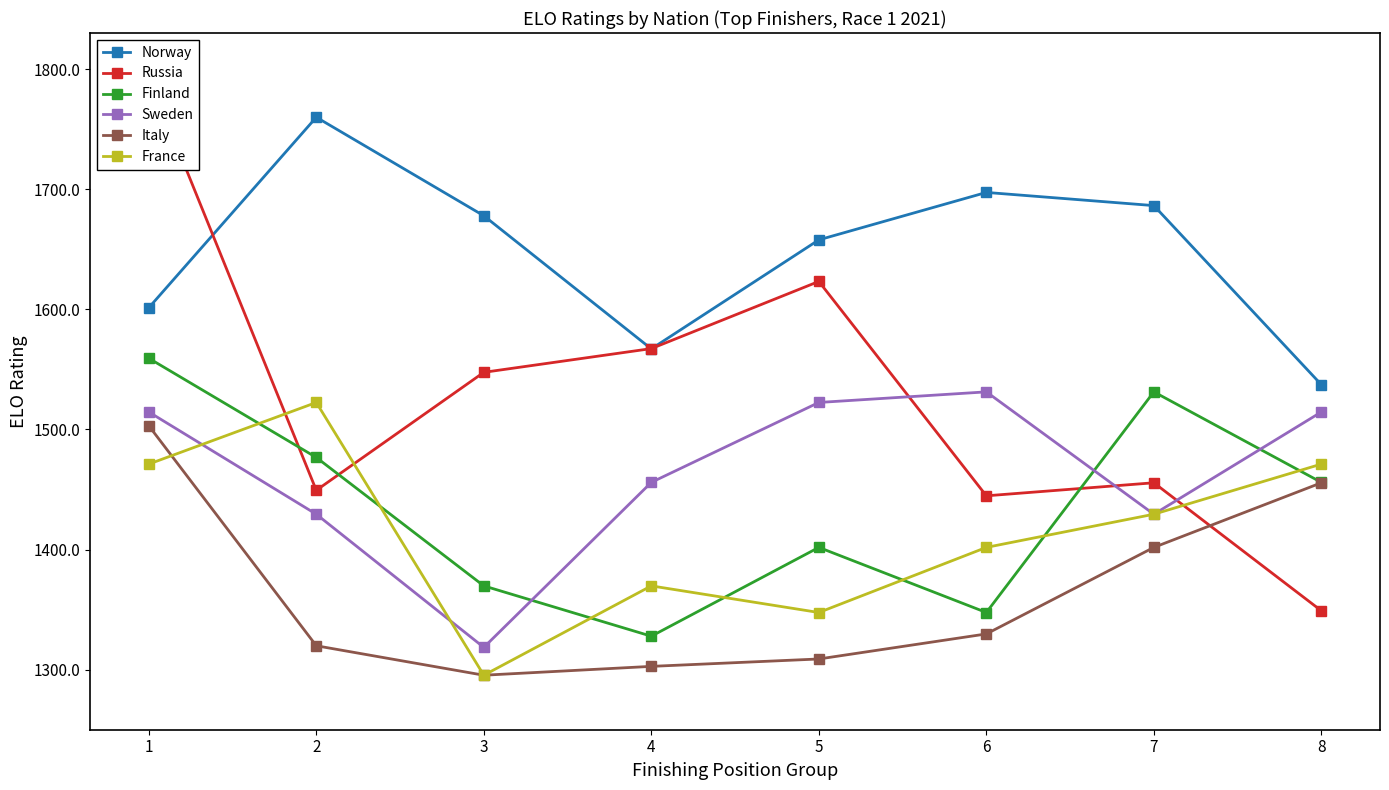

Is it true that Finland equals 947.8 at 2?

False